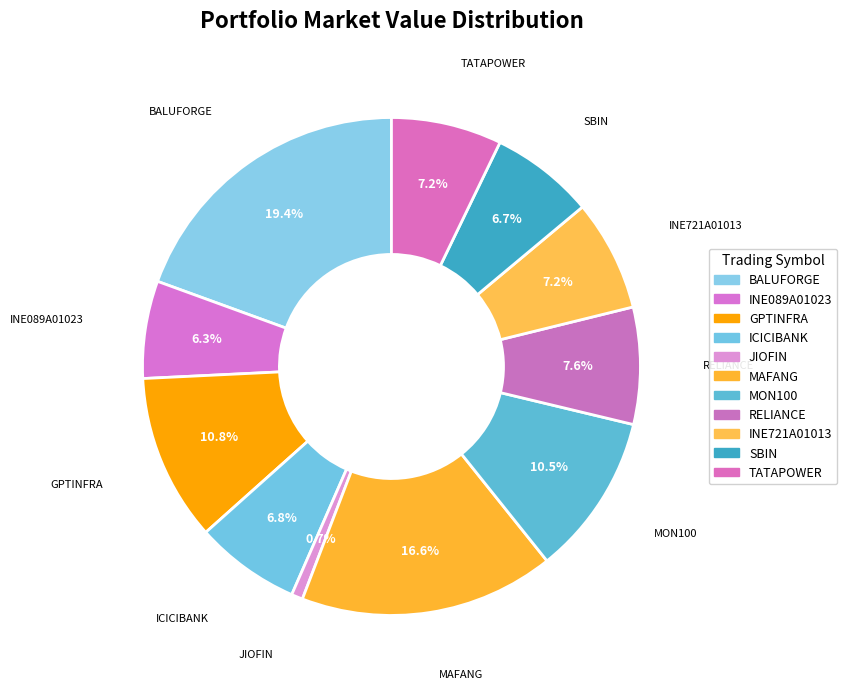

The SBIN slice represents 7% of the pie. True or false?

True